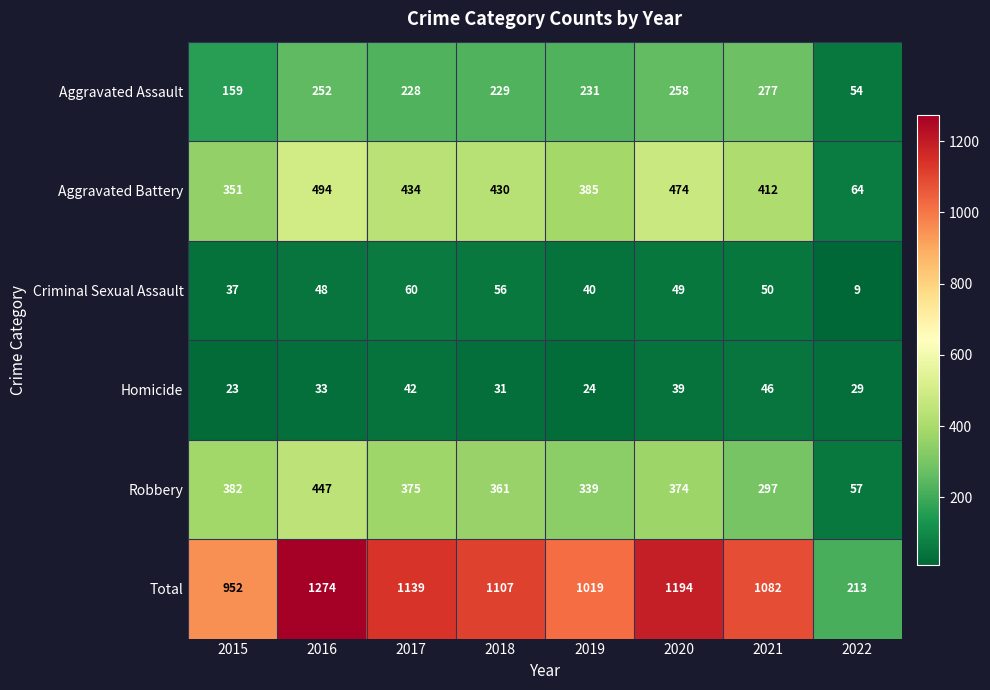

Where is Criminal Sexual Assault nearest to the value 34?

2015